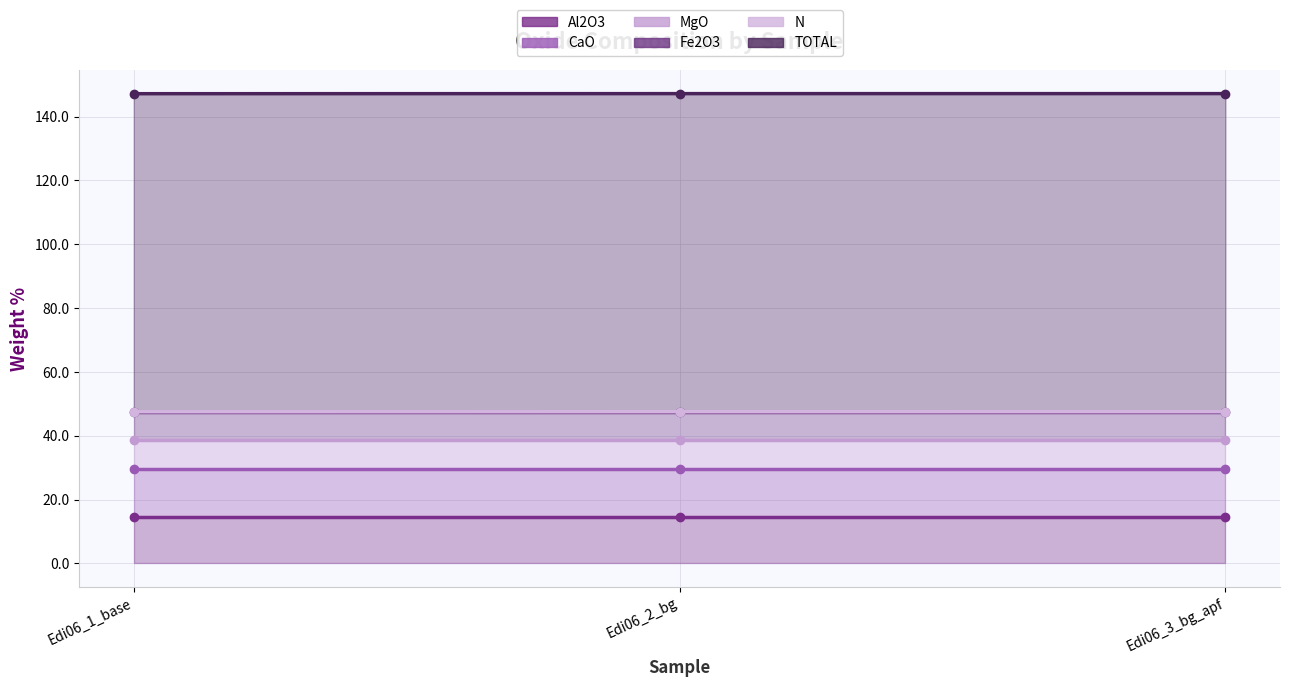

Where is Fe2O3 nearest to the value 8?

Edi06_1_base